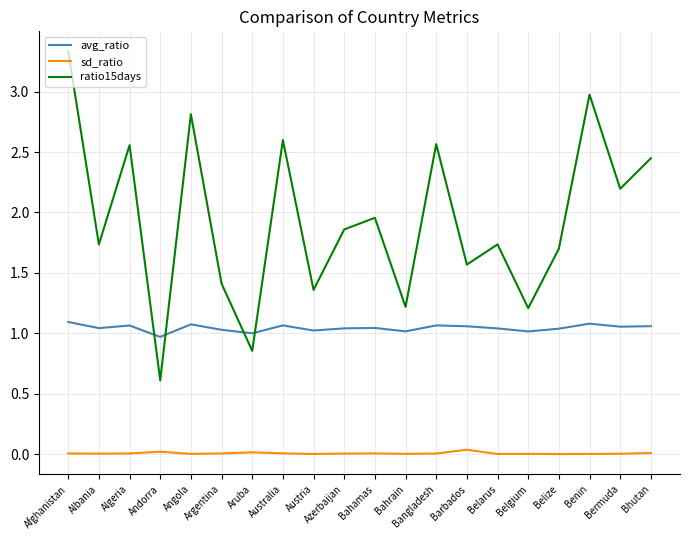

Rank the series at Bermuda from highest to lowest value.

ratio15days, avg_ratio, sd_ratio